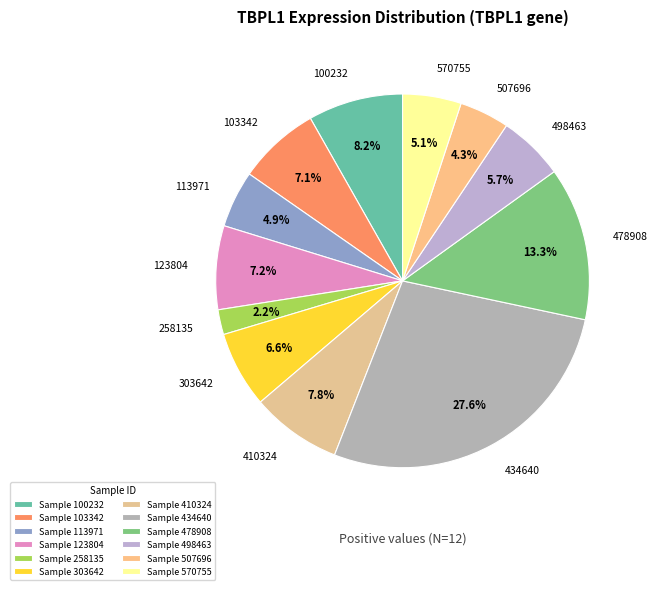

How many slices are in this pie chart?

12